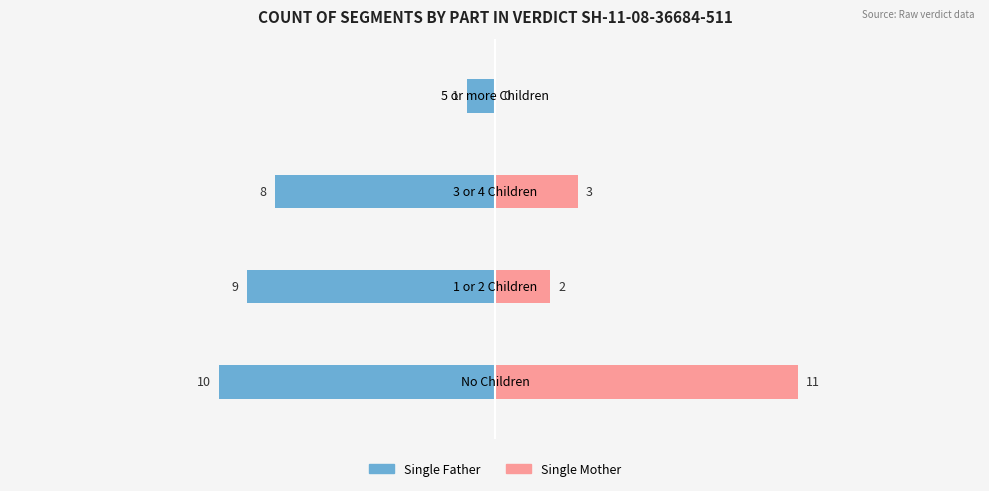

What is the total value across all series at 2?

-5